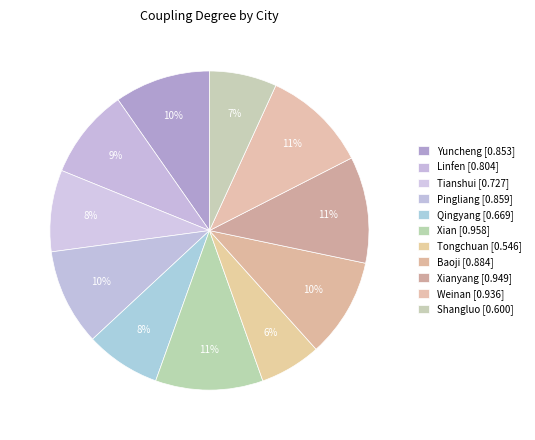

How many slices are in this pie chart?

11